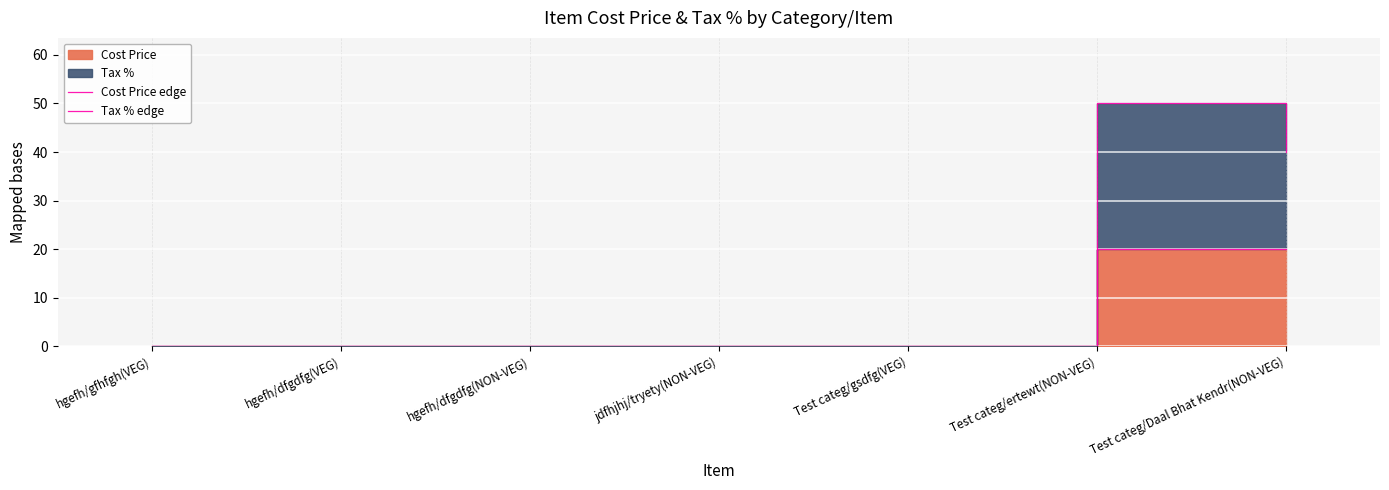

True or false: Cost Price edge has more than 1 points higher than both neighbors.

False